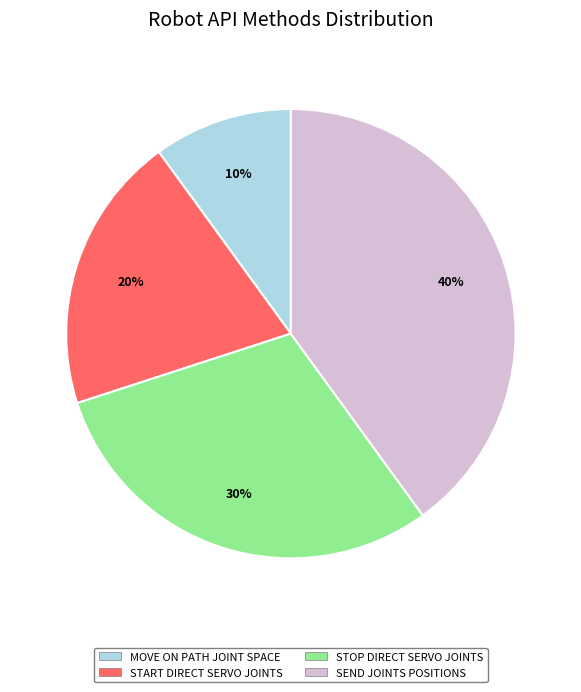

To the nearest percent, what percentage of the pie is SEND JOINTS POSITIONS?

40%